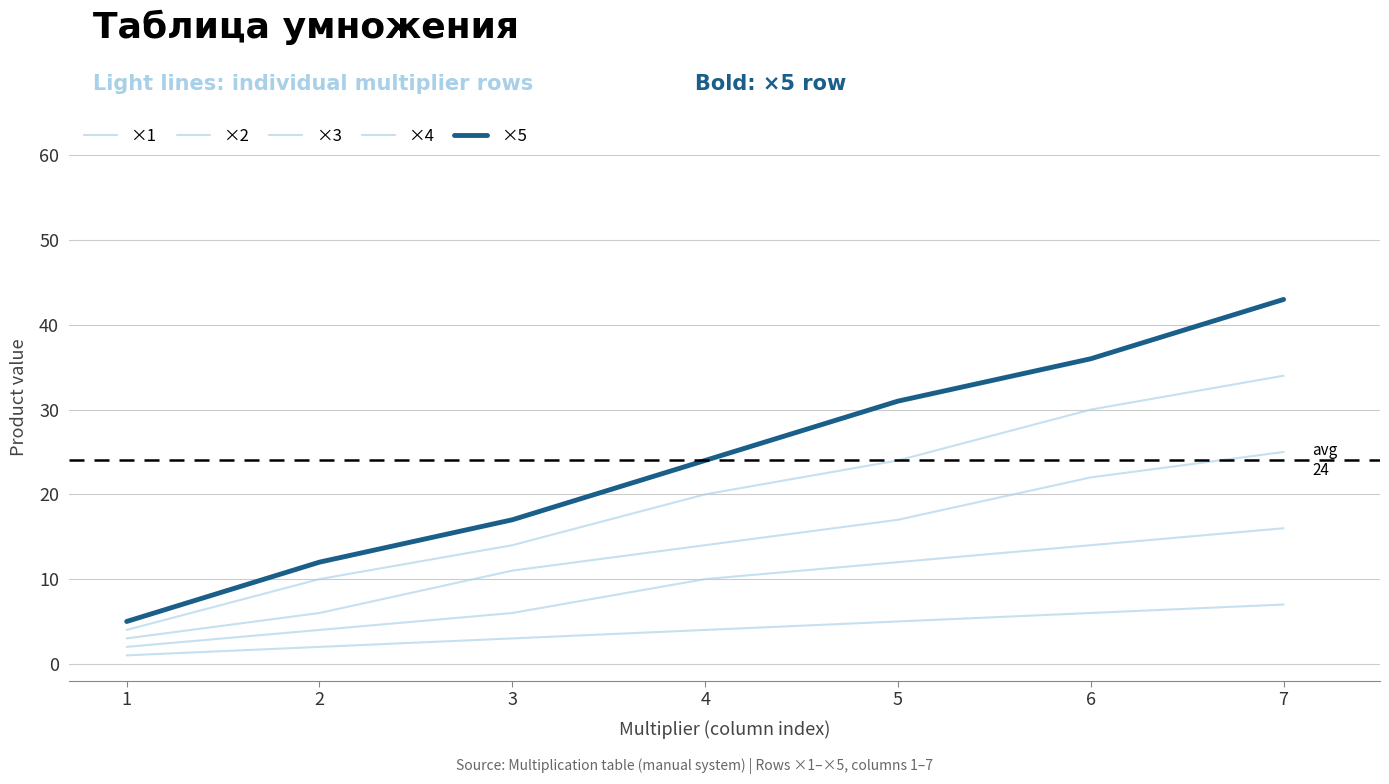

Does the chart display data point markers on the line(s)?

No